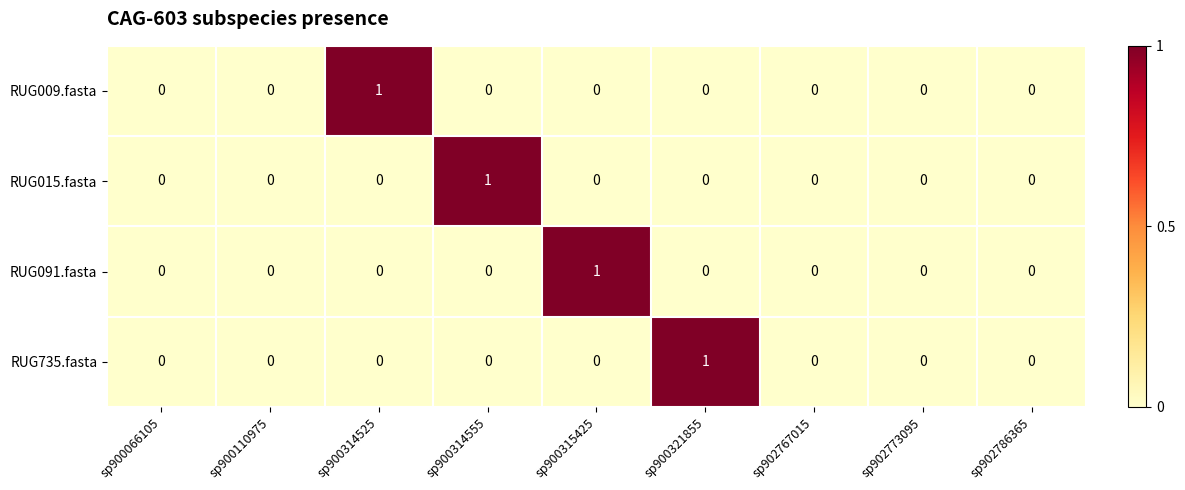

Which category has the highest value in the RUG009.fasta series?

sp900314525